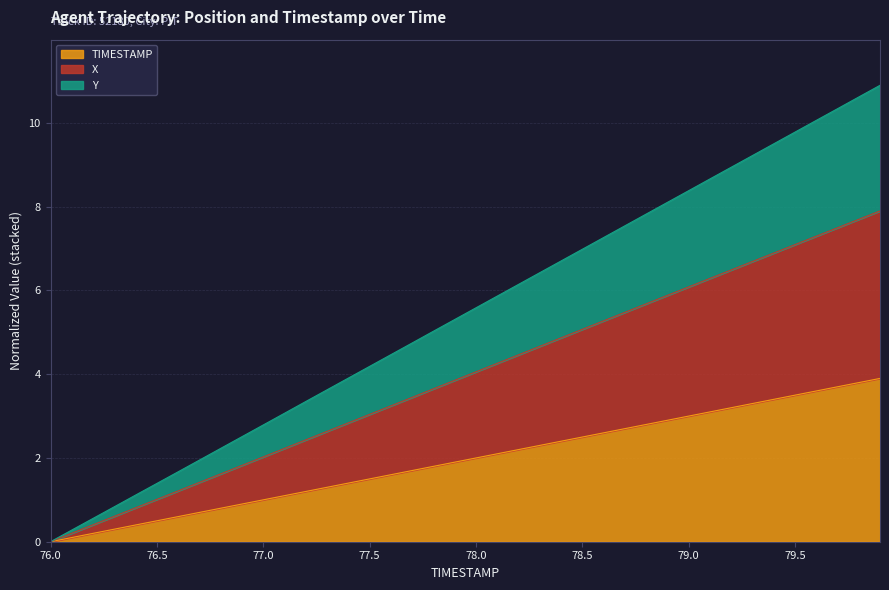

Between 77.9 and 77.5, which is larger?

77.9